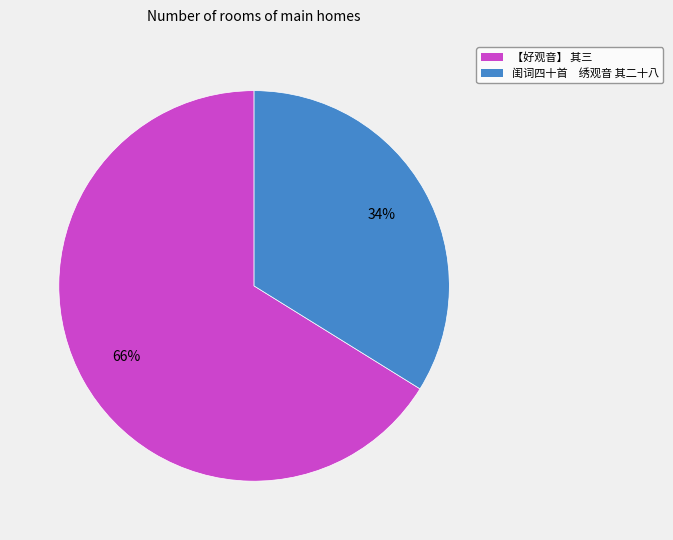

Combined, do 【好观音】 其三 and 闺词四十首 绣观音 其二十八 account for over 50%?

Yes